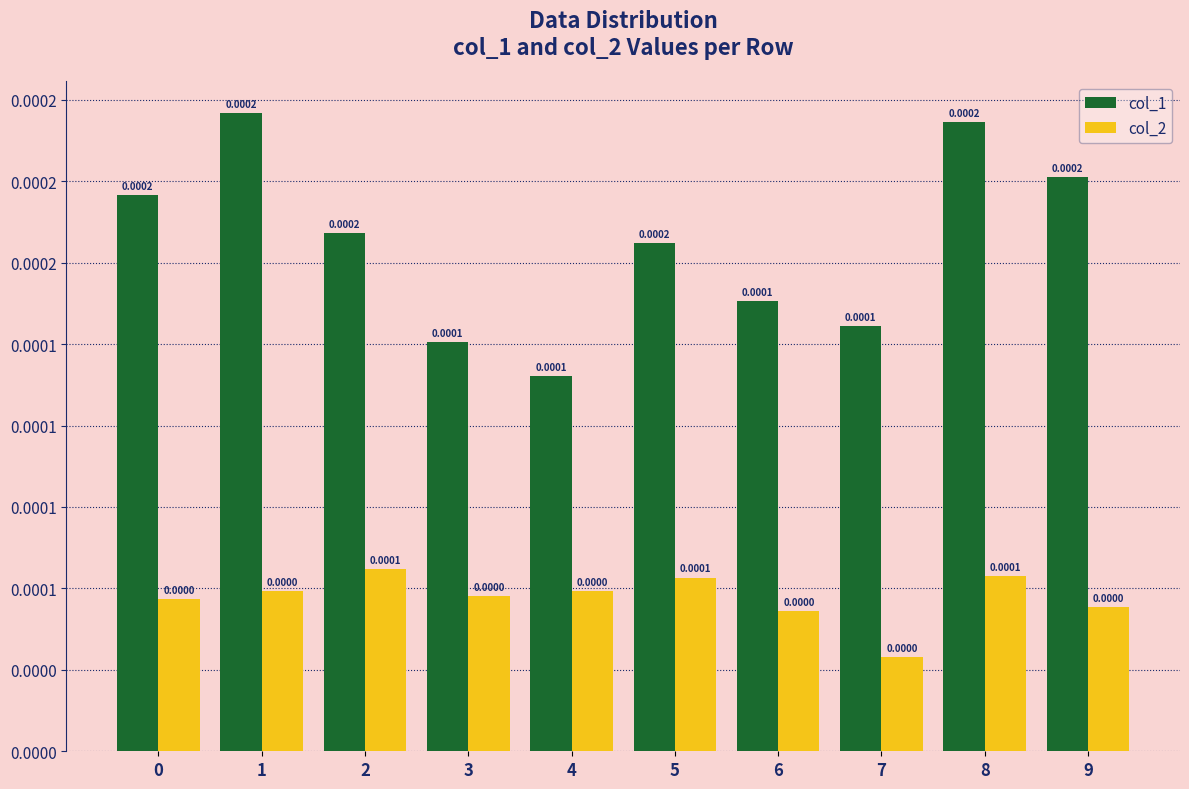

At which category does the chart reach its peak across all series?

1